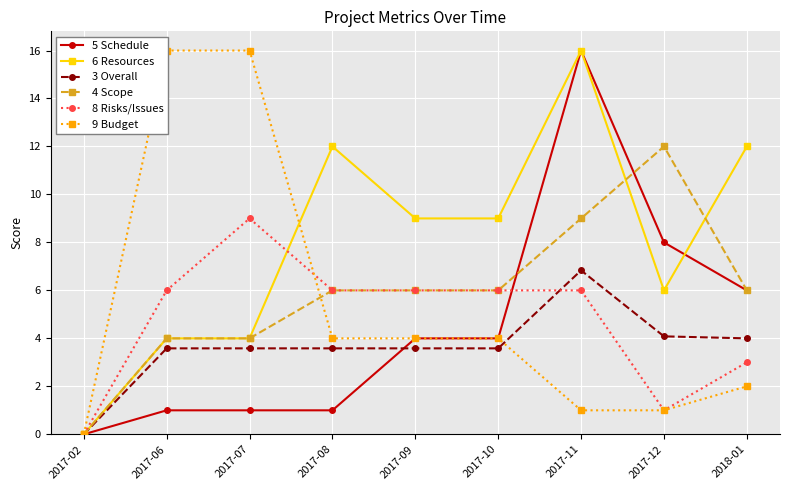

What is the sum of the 4 Scope values at 2018-01 and 2017-08?

12.0